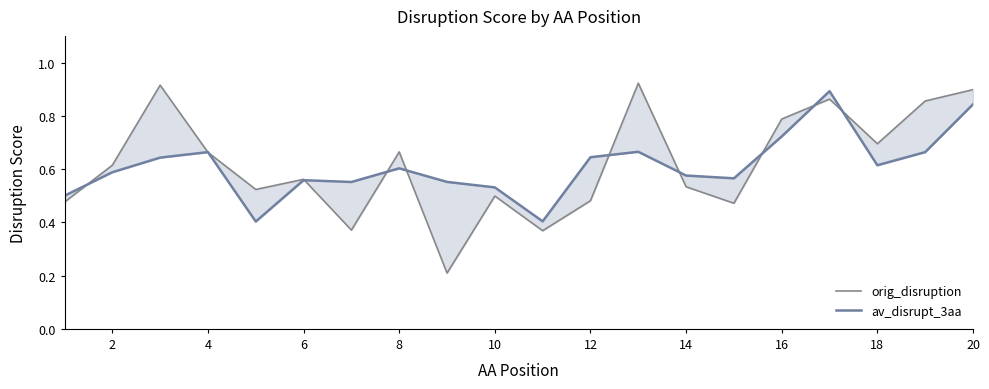

How many interior local valleys does the orig_disruption series have?

6